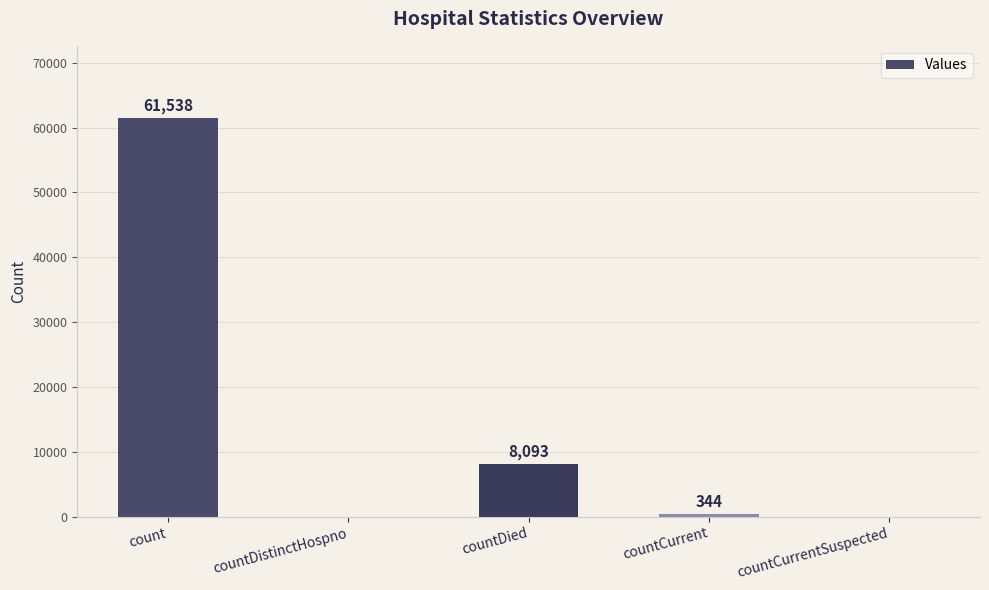

True or false: the data shows 61538 at count.

True